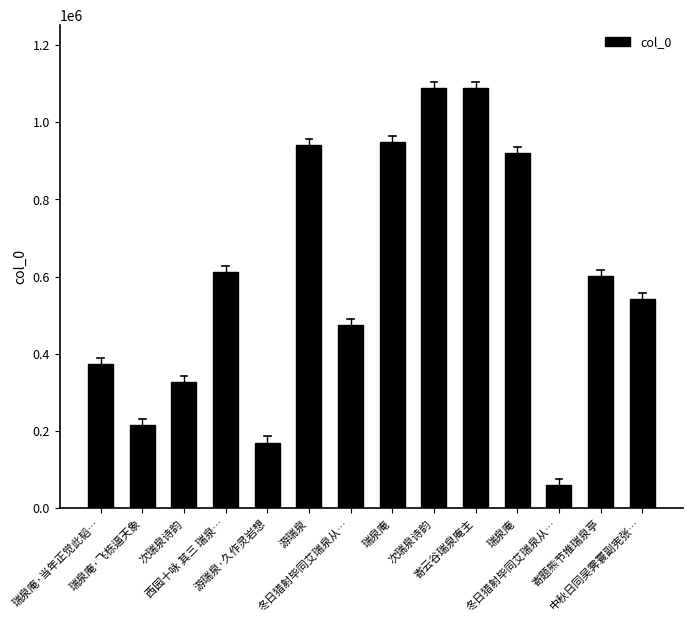

How many values are below 601373?

7